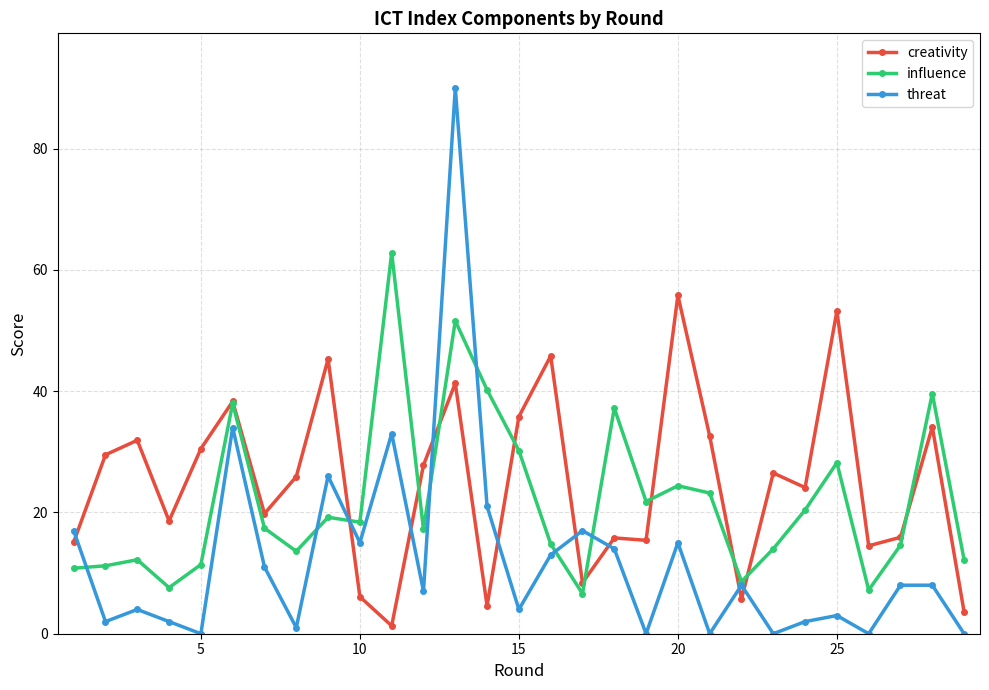

List the series in order of their peak value, highest first.

threat, influence, creativity